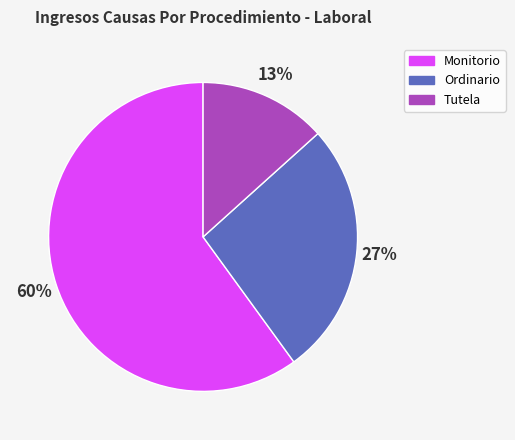

Is it true that Tutela is 21% of the pie?

False